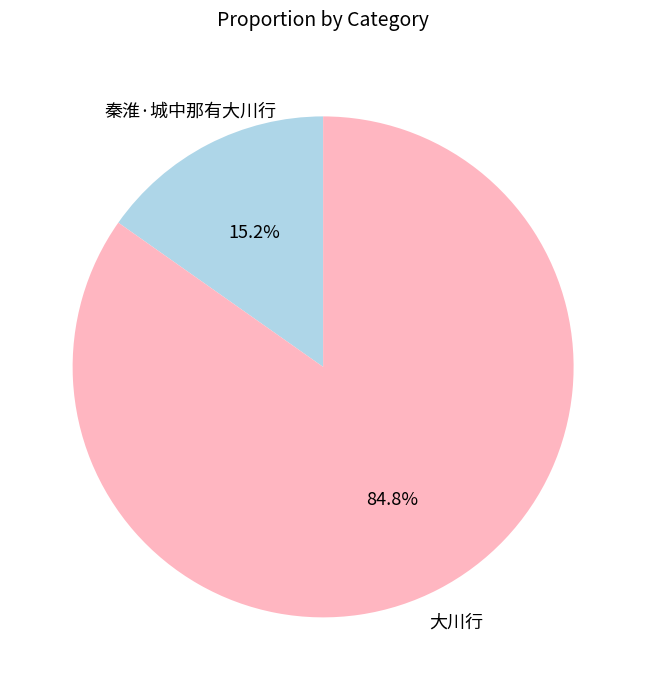

Does any single category account for the majority?

Yes